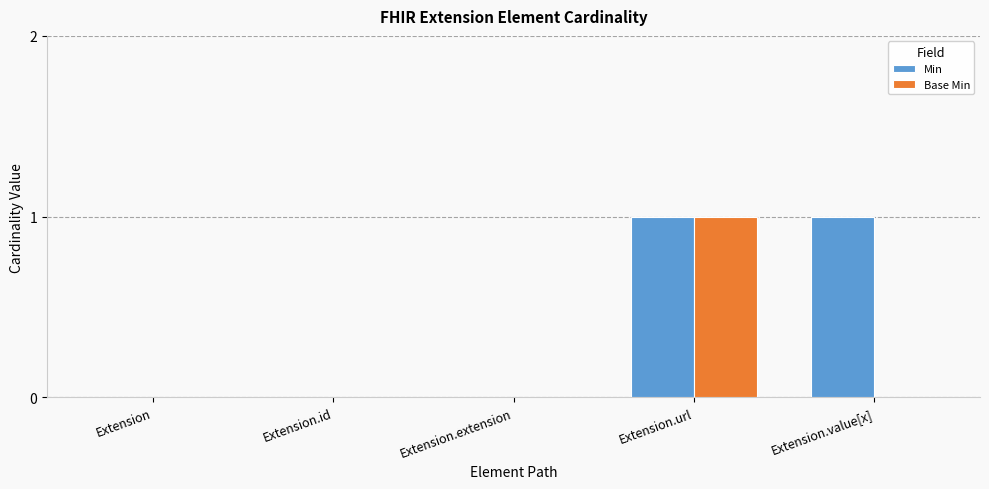

Which series has the largest total across all categories?

Min